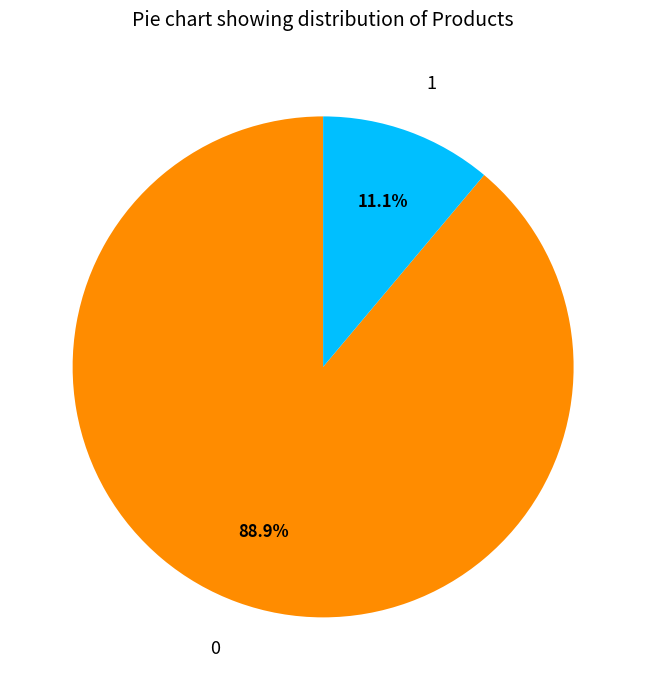

Count the number of slices in the pie.

2